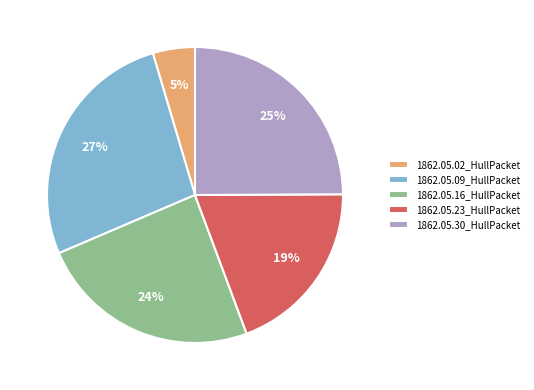

To the nearest percent, what is the difference between the 1862.05.30_HullPacket and 1862.05.09_HullPacket slice percentages?

2%